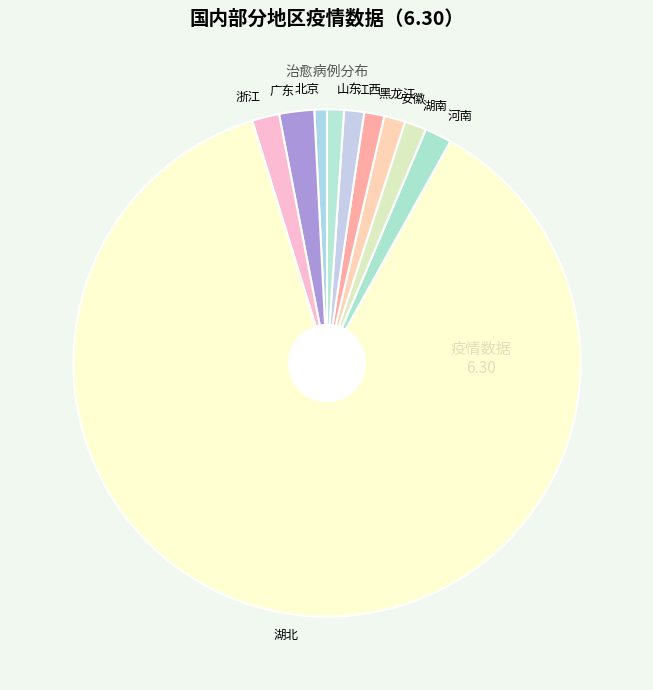

Combined, do 河南 and 广东 account for over 50%?

No